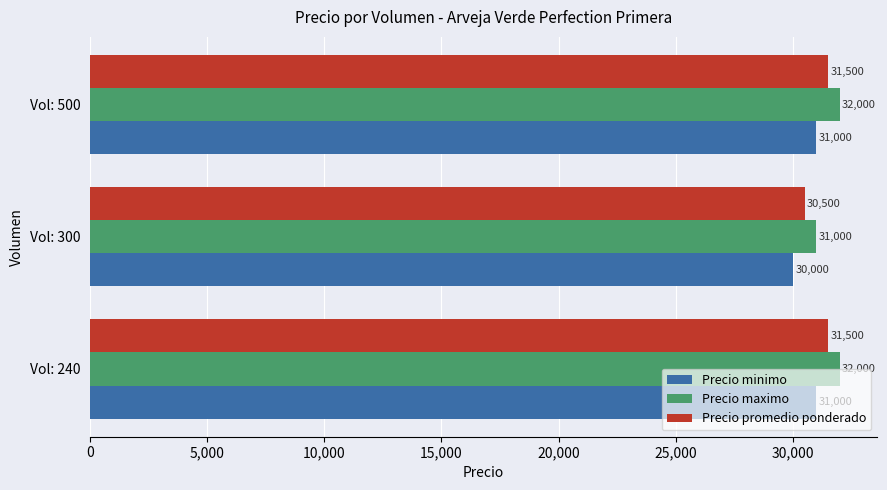

What is the minimum value for Precio minimo?

30000